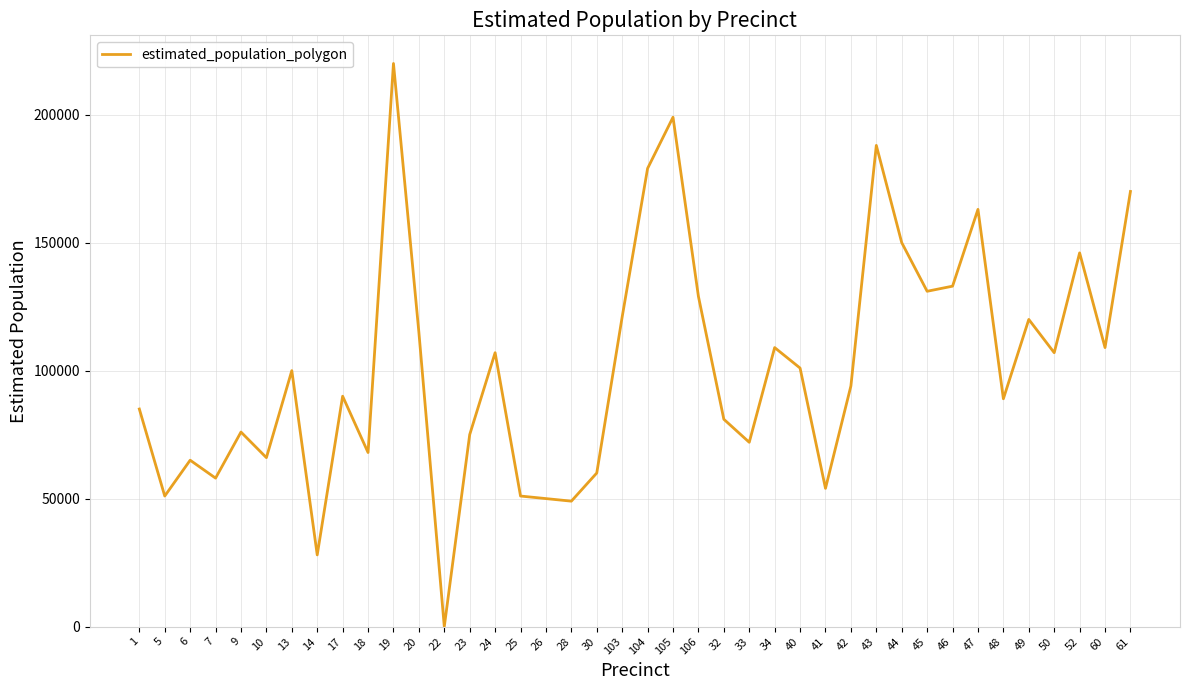

True or false: the data shows 56946 at 20.

False